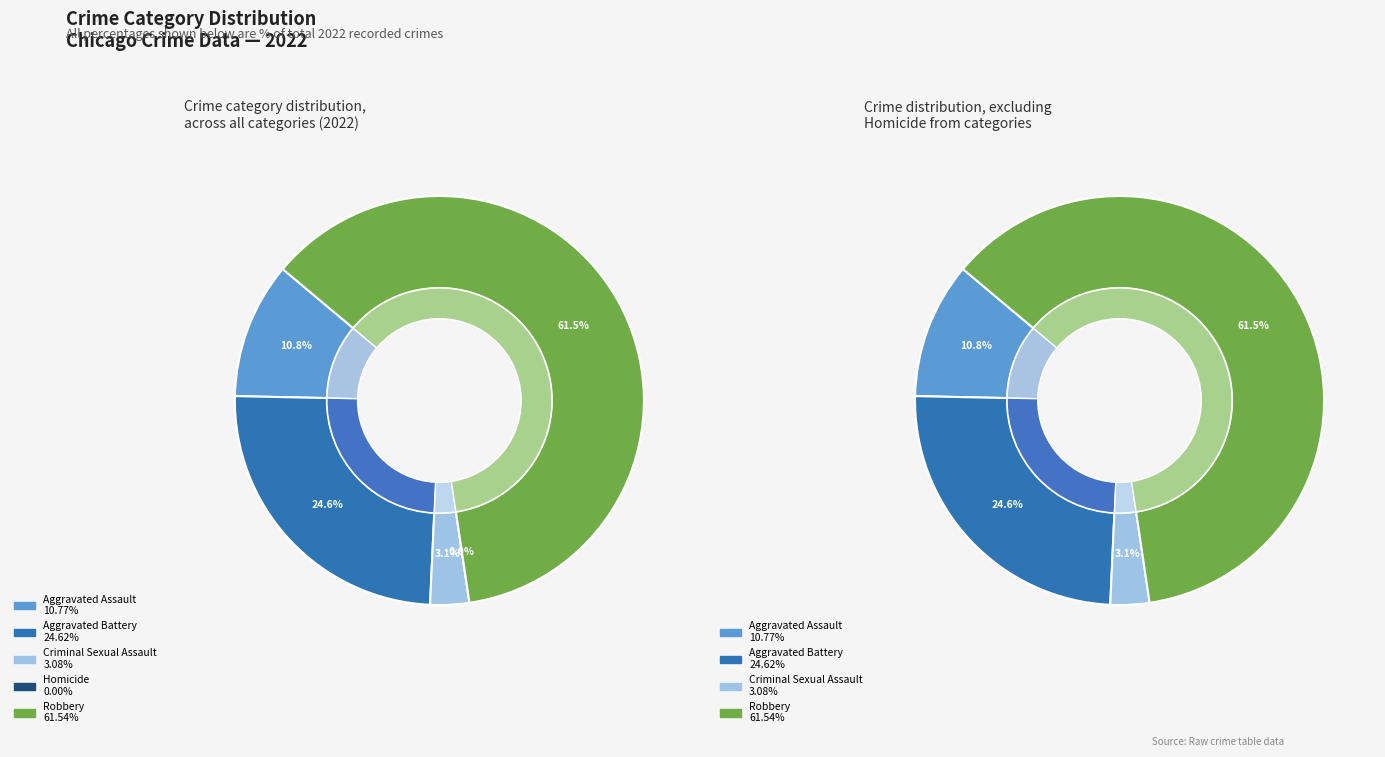

The Criminal Sexual Assault slice represents 3% of the pie. True or false?

True